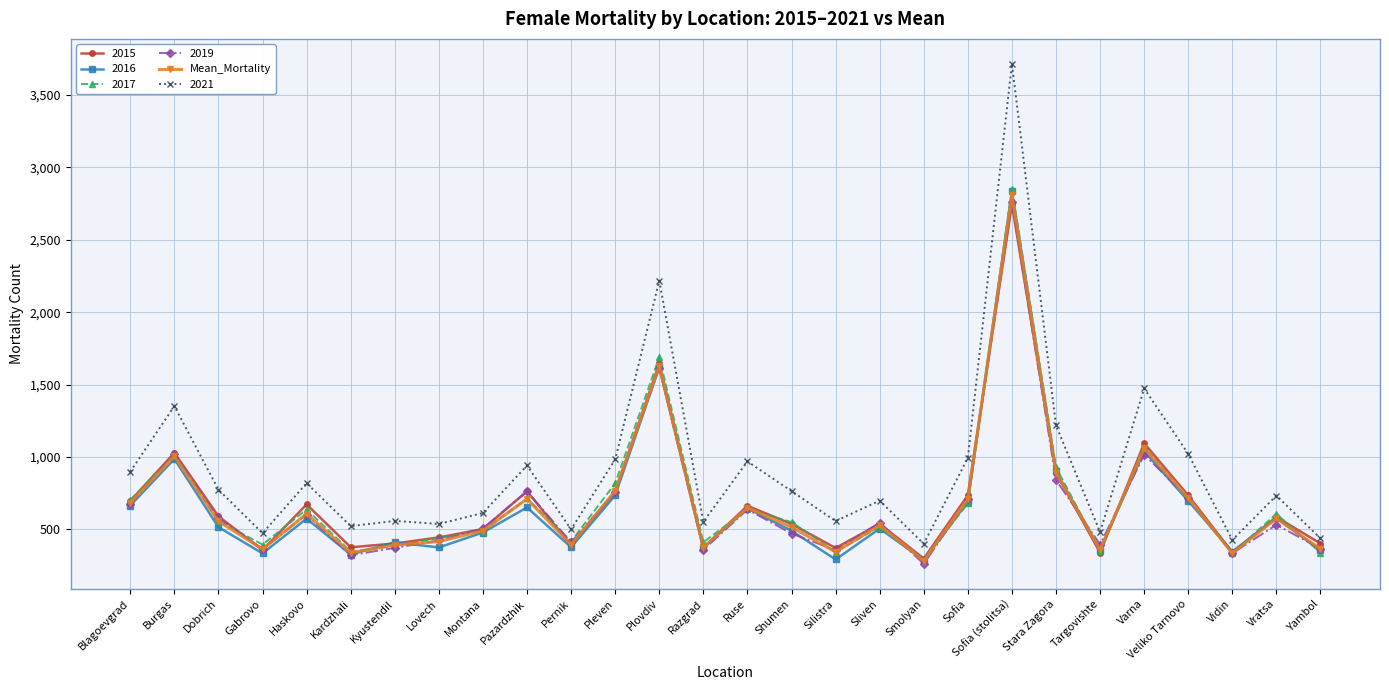

What position from the right is Veliko Tarnovo?

4